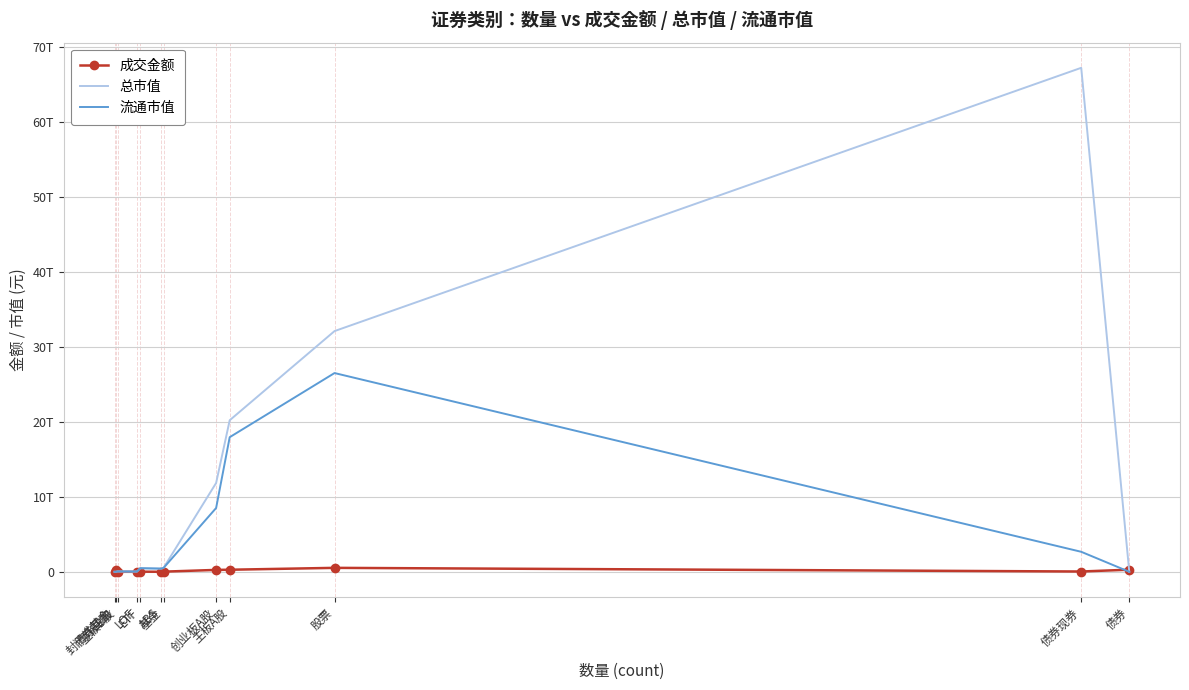

Where is the first local maximum for 成交金额?

债券回购